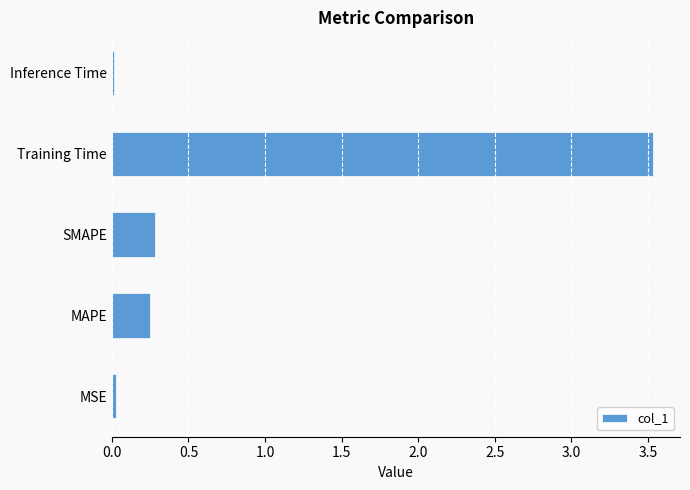

What is the maximum value shown in the chart?

3.5